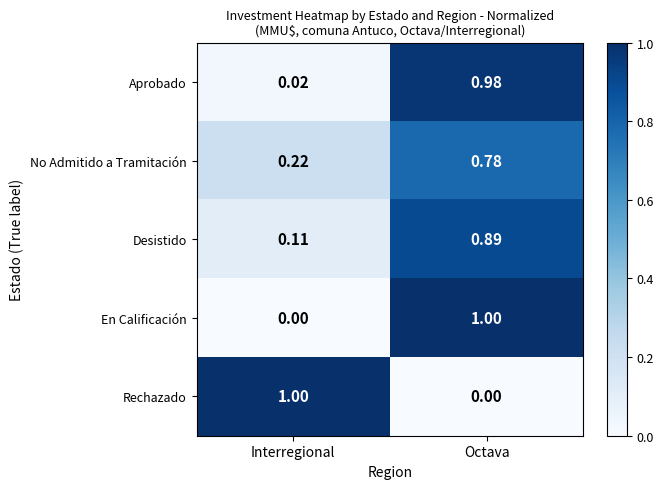

At which label is Rechazado closest to 0?

Octava